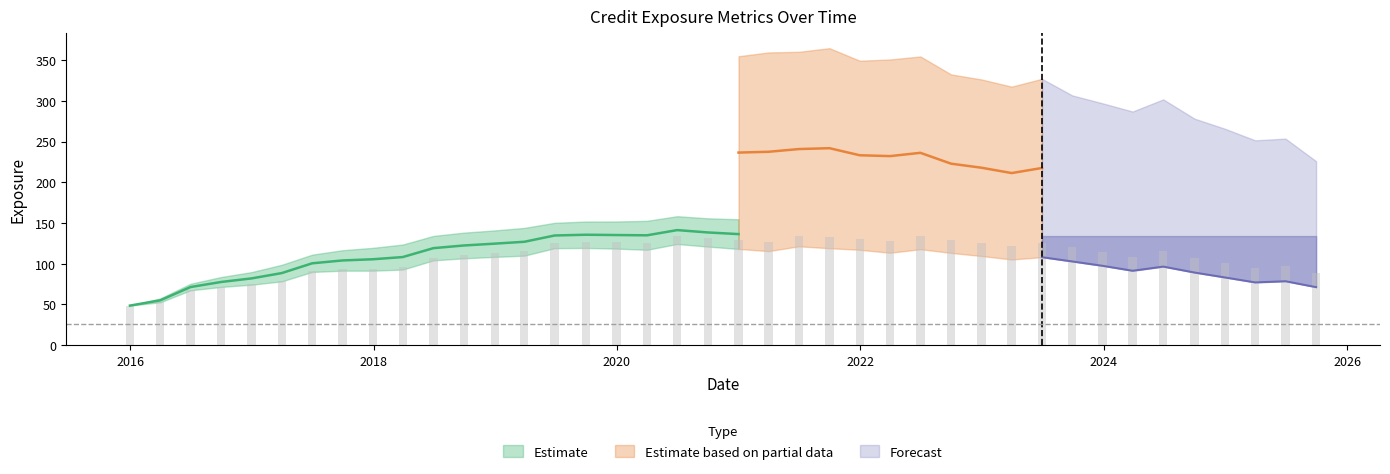

Is the value of BaselEEE at 2021-03-31 greater than the value of EPE at 2017-09-29?

Yes